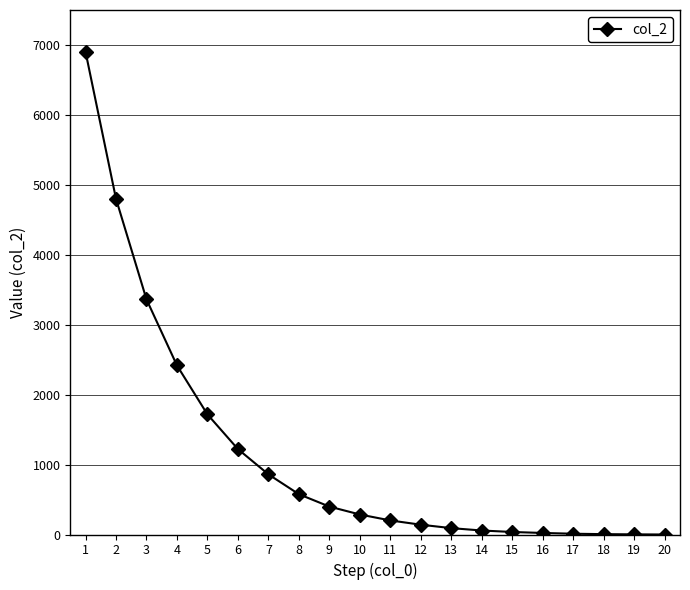

Is this an area chart (filled region under the line)?

No